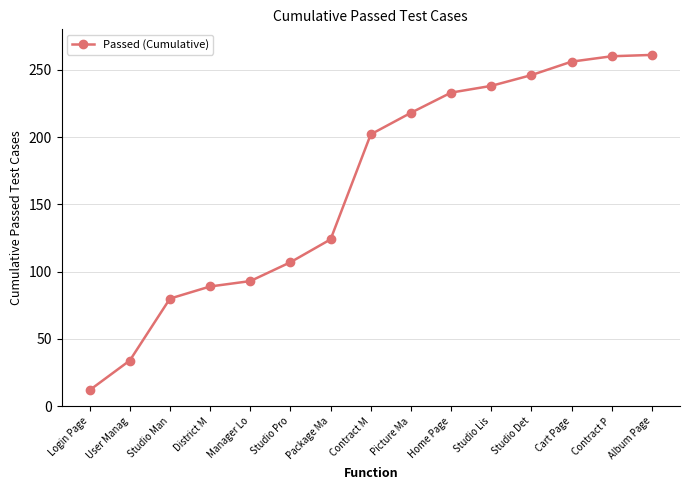

What is the change in value from Home Page to Cart Page?

+23